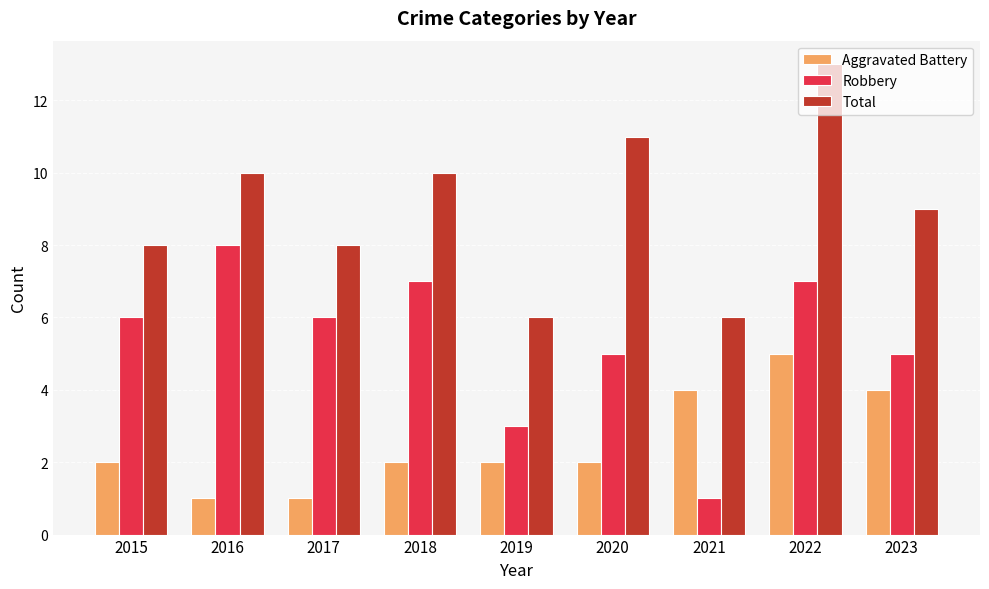

At 2016, list the series in order from largest to smallest.

Total, Robbery, Aggravated Battery